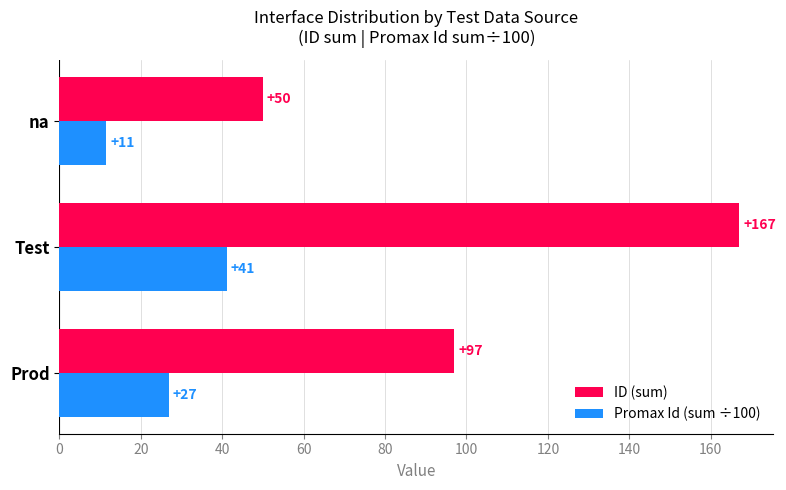

What is the sum of all ID (sum) values?

314.0